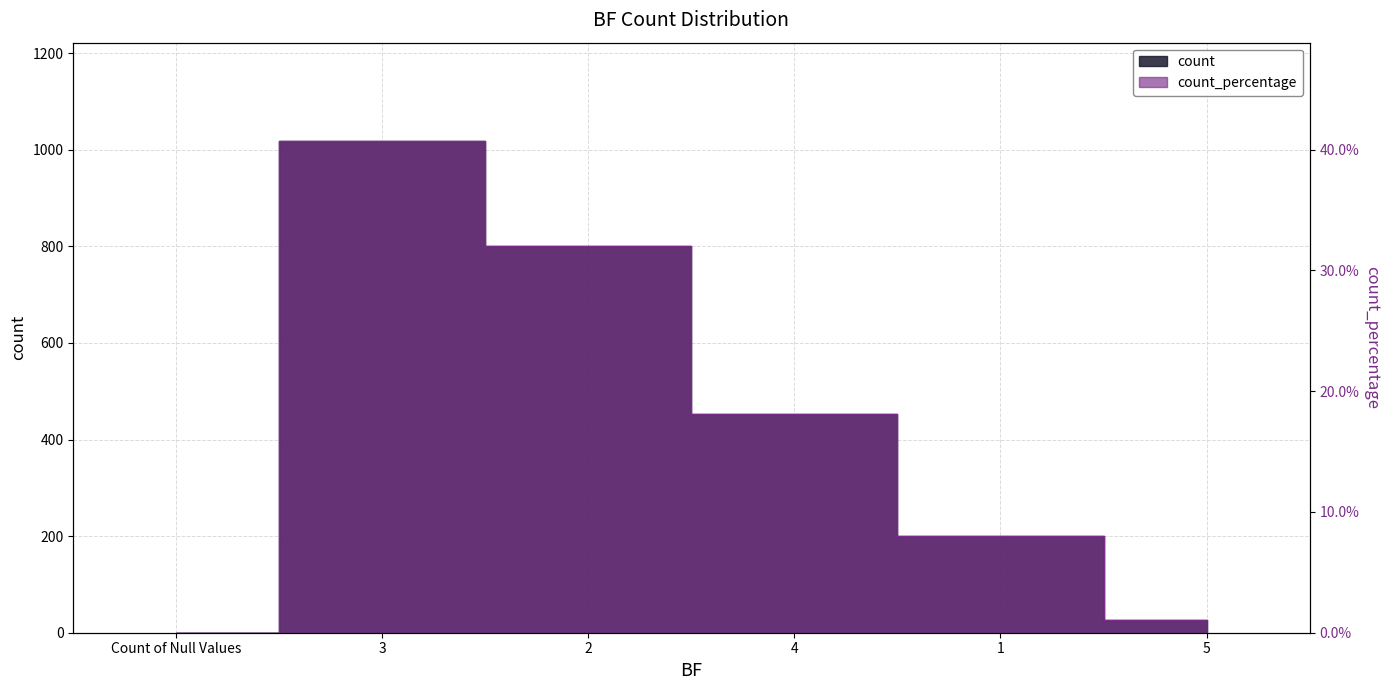

Which series changed the most between 2 and 4?

count